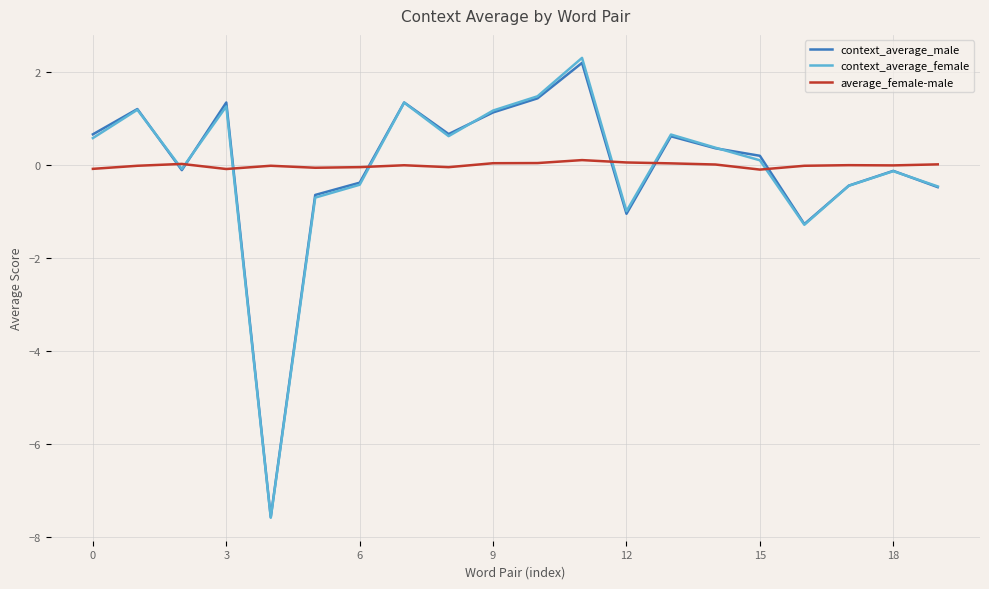

What is the maximum value for context_average_female?

2.3